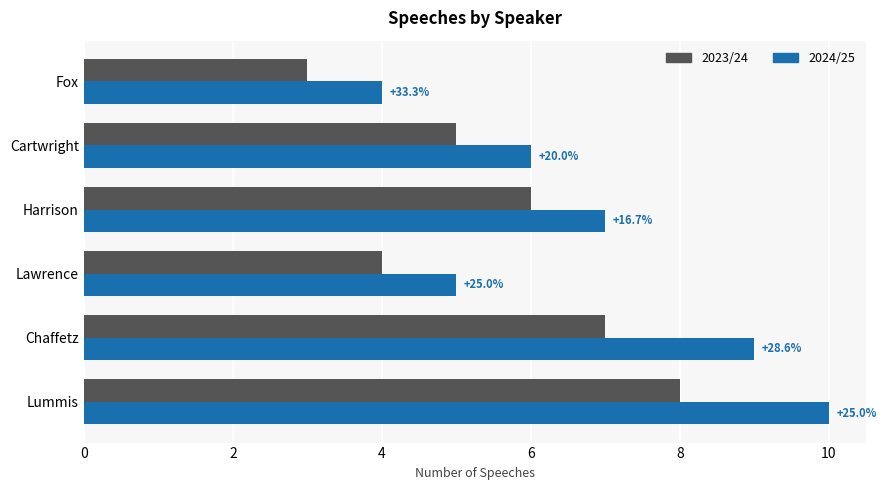

What are all the series names shown in the legend?

2023/24, 2024/25